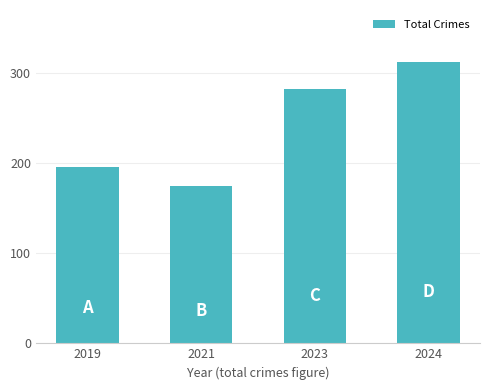

What is the change in value from 2021 to 2023?

+107